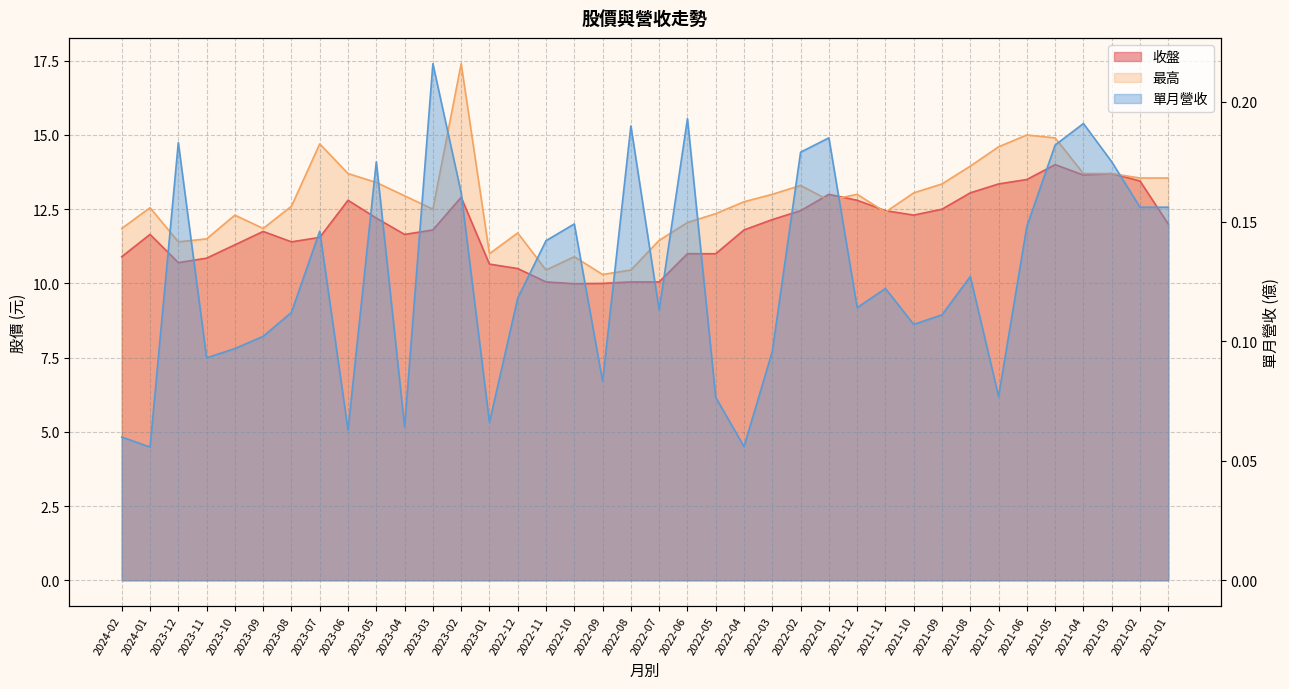

Reading left to right, extract all data points from this chart.

收盤: 10.9	11.7	10.7	10.8	11.3	11.8	11.4	11.6	12.8	12.2	11.7	11.8	12.9	10.7	10.5	10.1	10.0	10.0	10.1	10.1	11.0	11.0	11.8	12.2	12.4	13.0	12.8	12.4	12.3	12.5	13.1	13.3	13.5	14.0	13.7	13.7	13.4	12.0
最高: 11.8	12.6	11.4	11.5	12.3	11.8	12.6	14.7	13.7	13.4	12.9	12.5	17.4	11.0	11.7	10.4	10.9	10.3	10.4	11.4	12.1	12.3	12.8	13.0	13.3	12.8	13.0	12.4	13.1	13.3	13.9	14.6	15.0	14.9	13.7	13.7	13.6	13.6
單月營收: 0.1	0.1	0.2	0.1	0.1	0.1	0.1	0.1	0.1	0.2	0.1	0.2	0.2	0.1	0.1	0.1	0.1	0.1	0.2	0.1	0.2	0.1	0.1	0.1	0.2	0.2	0.1	0.1	0.1	0.1	0.1	0.1	0.1	0.2	0.2	0.2	0.2	0.2